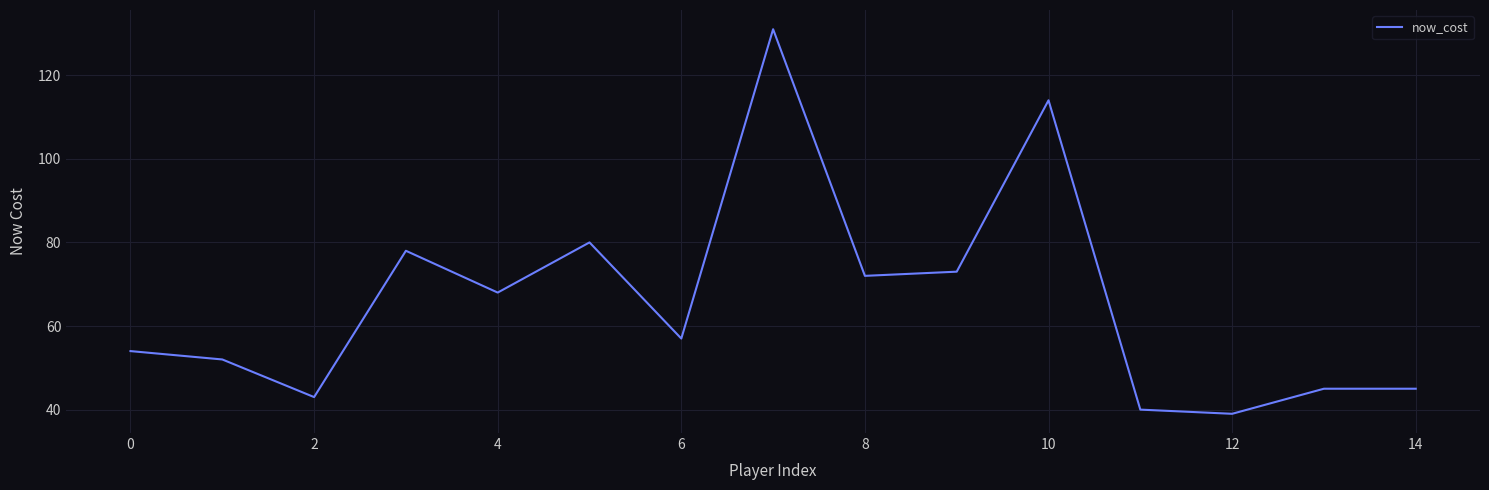

What is the difference between the maximum and minimum values?

92